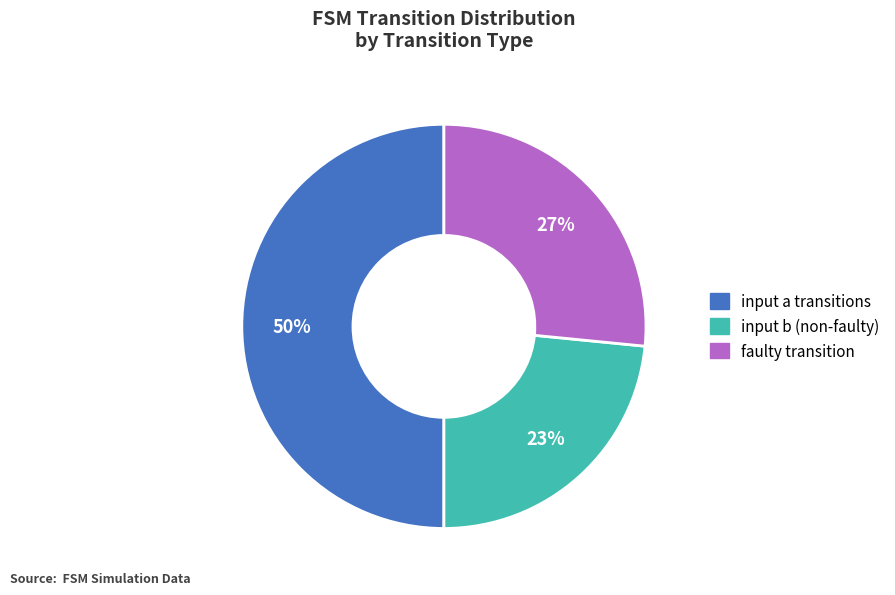

To the nearest percent, what is the difference between the largest and smallest slice percentages?

27%